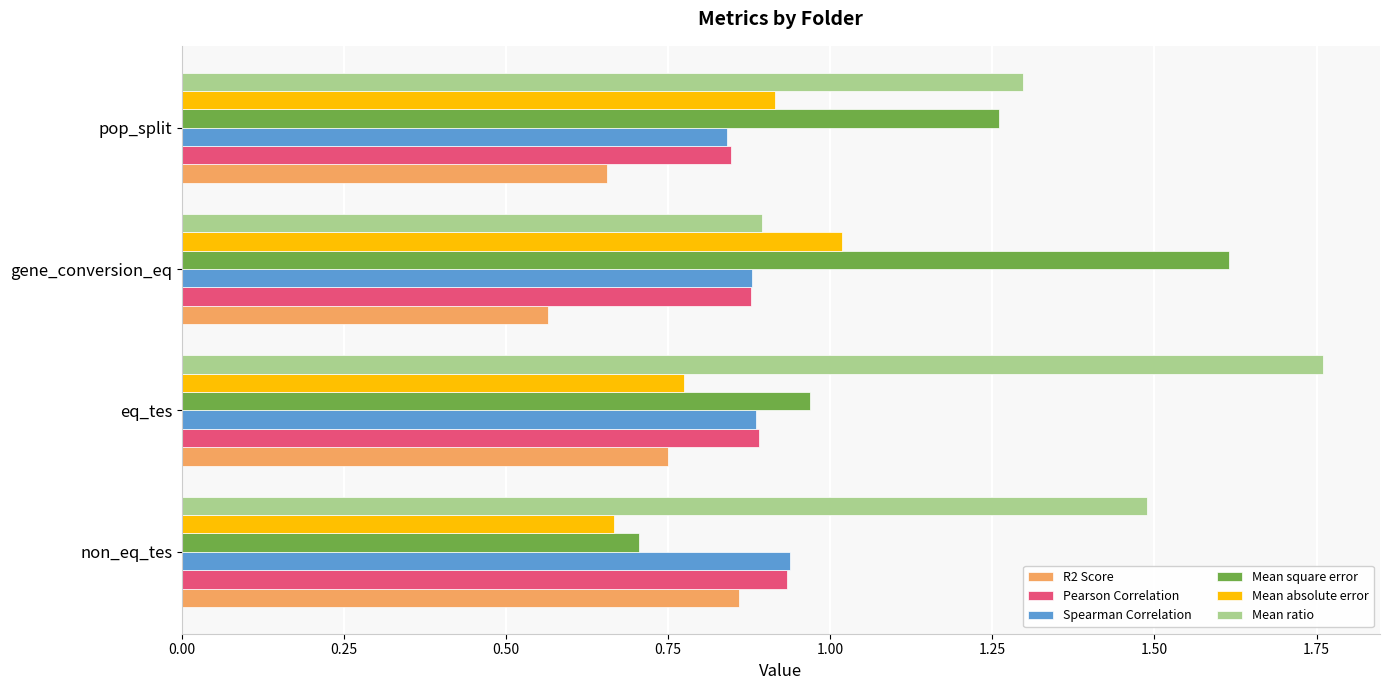

Count the R2 Score values in the range 0 to 1.

4